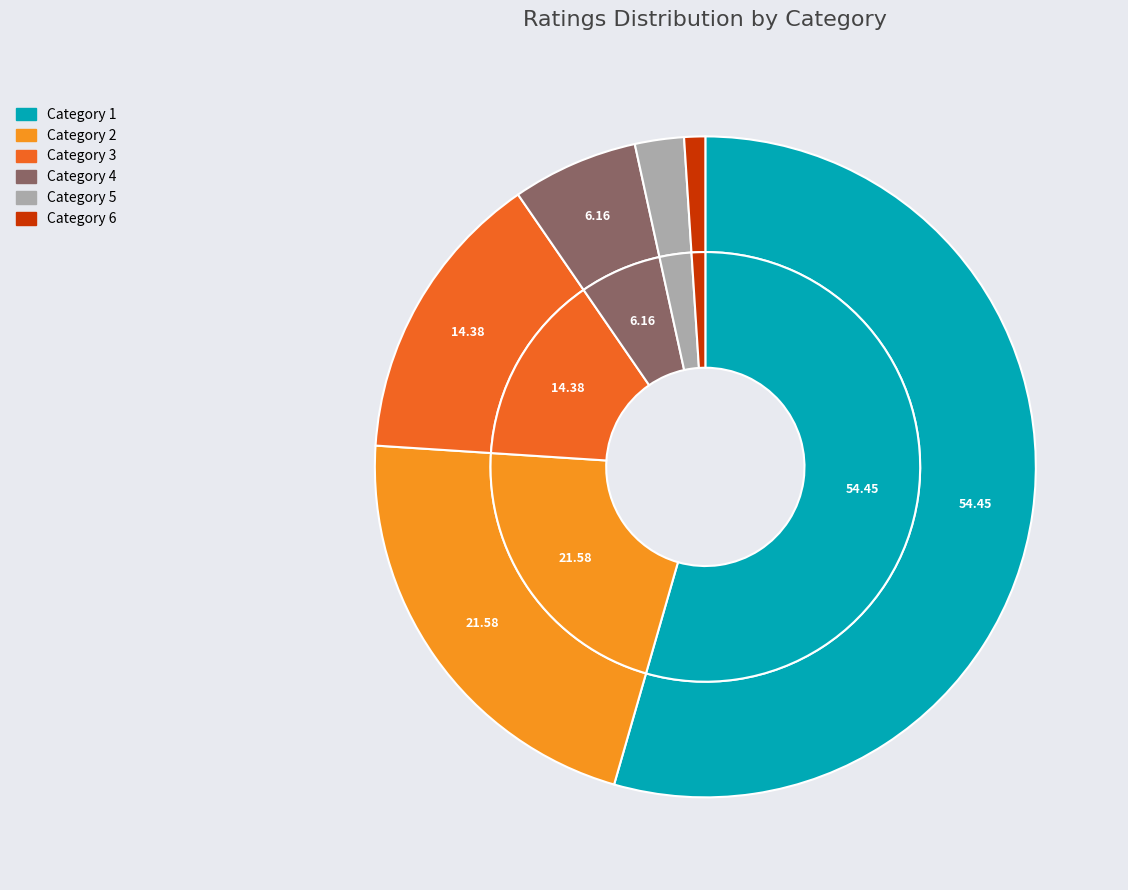

Which category has the smallest portion of the pie?

Rating Category 6